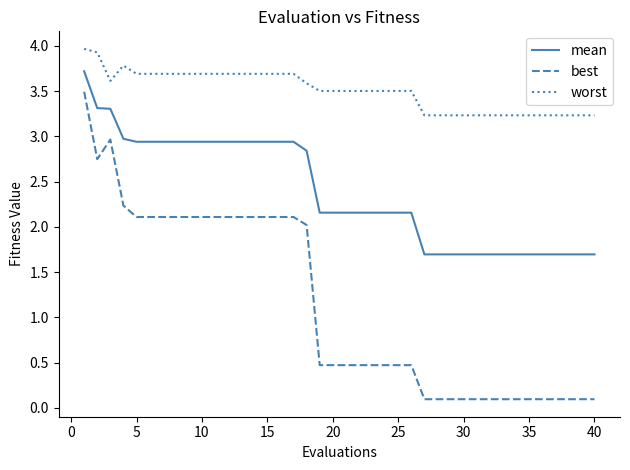

Which series has the largest total across all categories?

worst